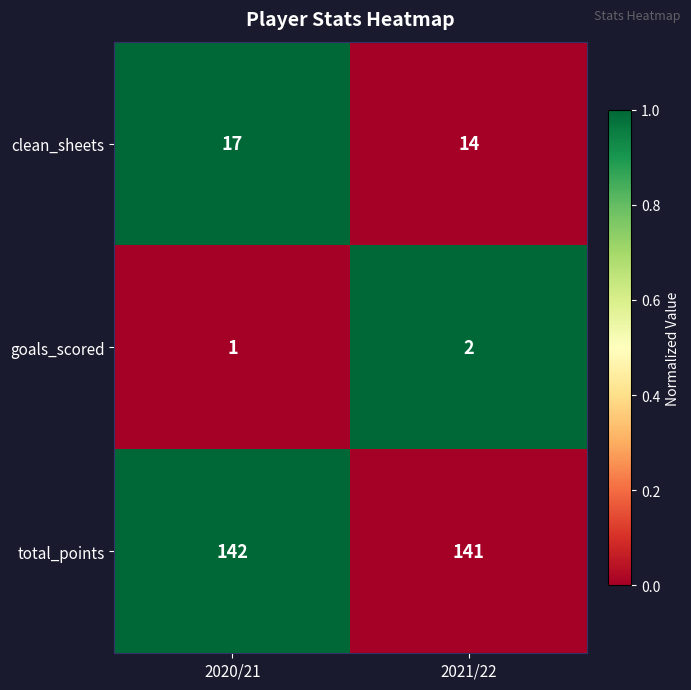

Which series has the widest spread of values?

clean_sheets